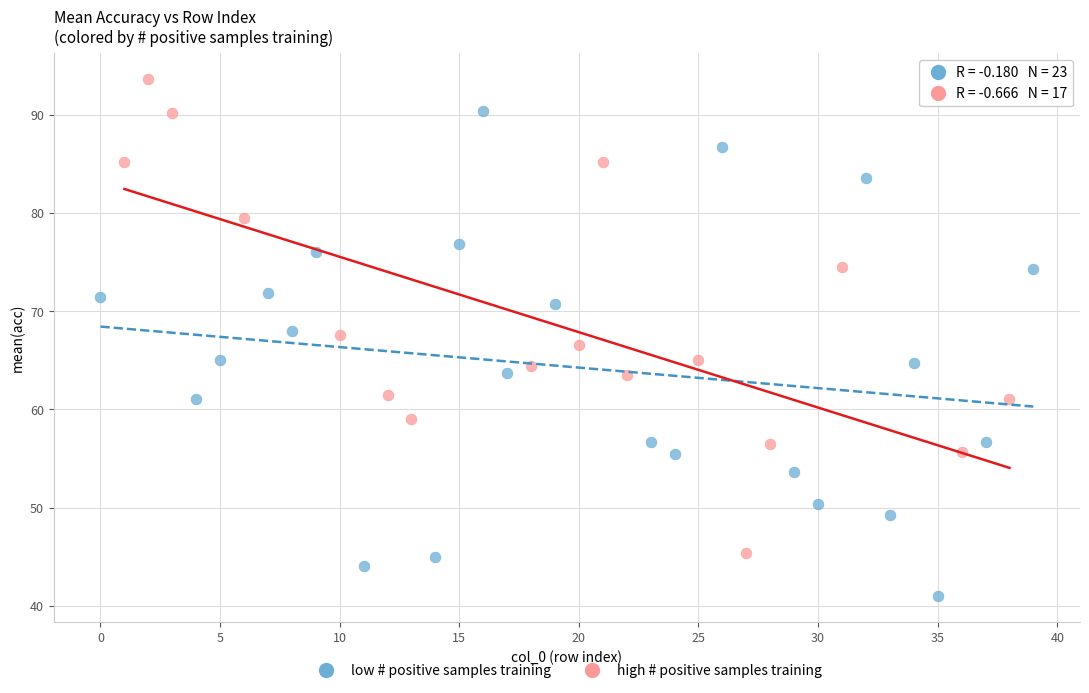

Which series reaches the minimum Y coordinate?

low # positive samples training